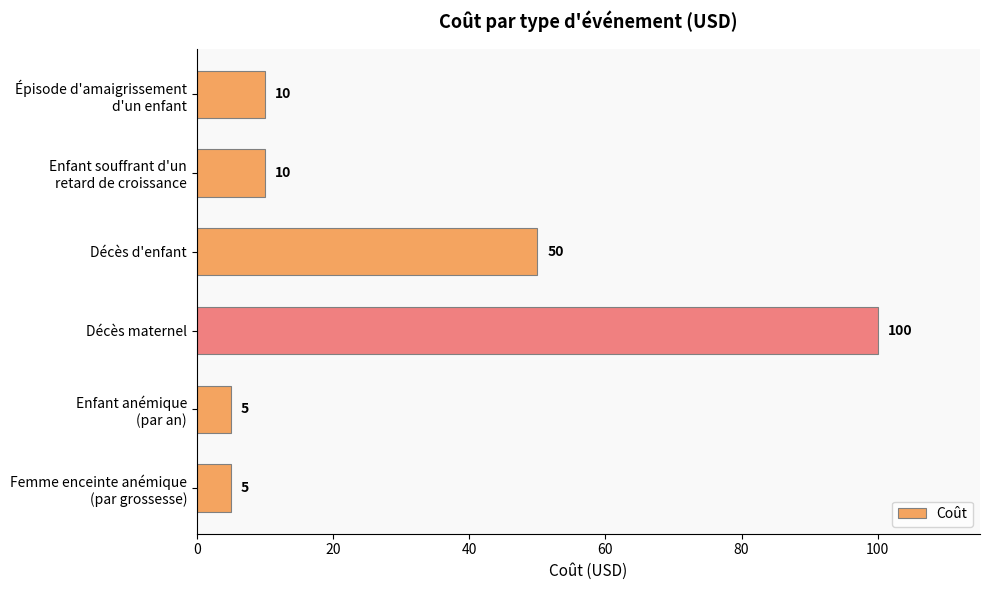

At which label is the value closest to 52?

Décès d'enfant